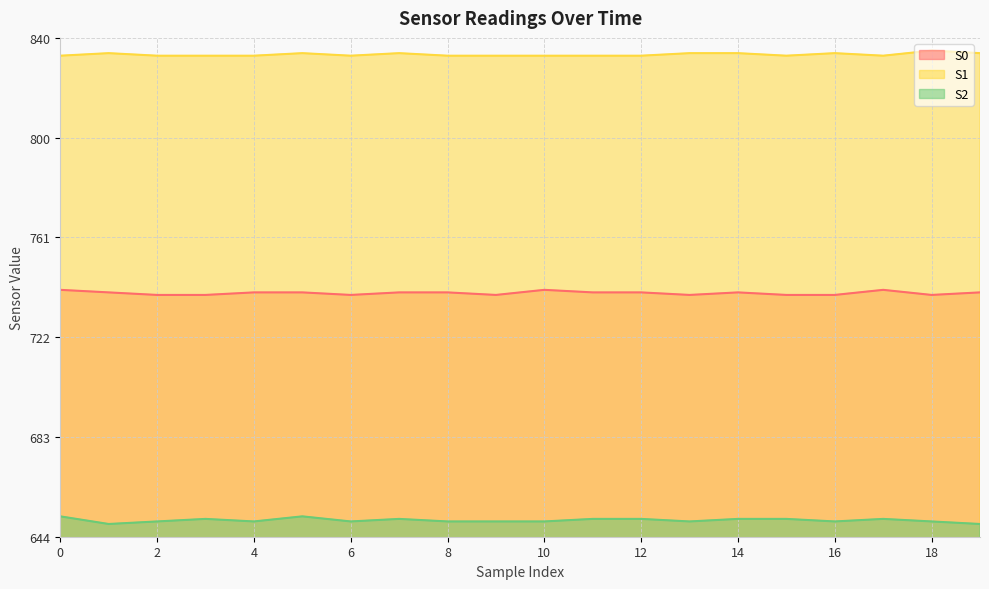

True or false: S1 has a value of 834 at 5.

True